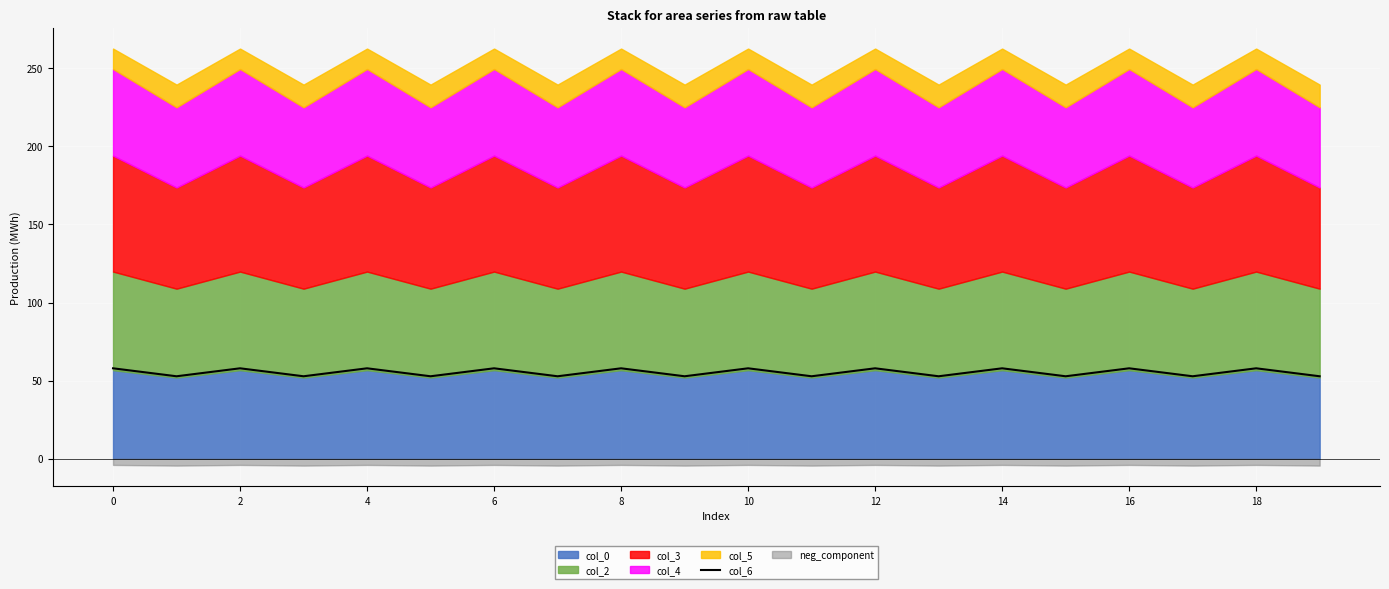

The value at 19 is 93.5. True or false?

False